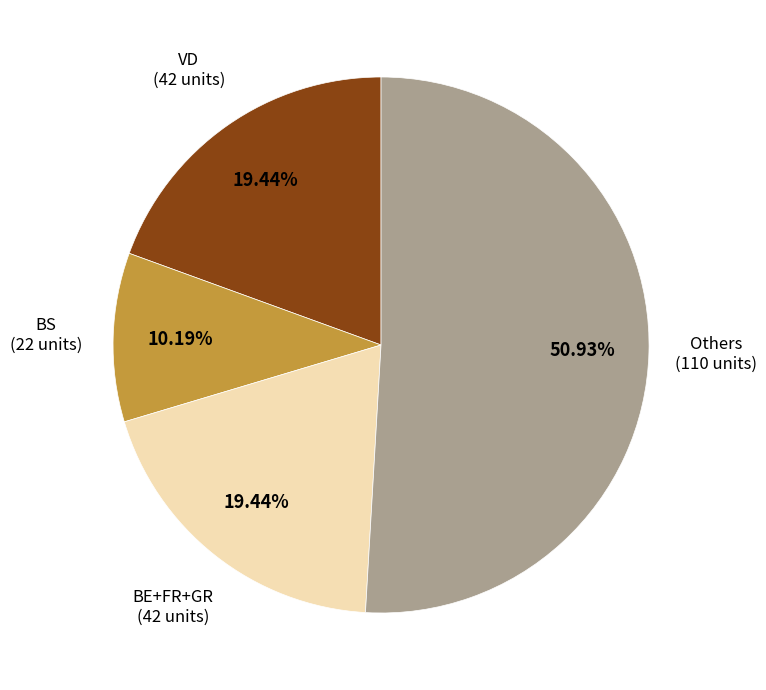

How many segments does this pie chart have?

4